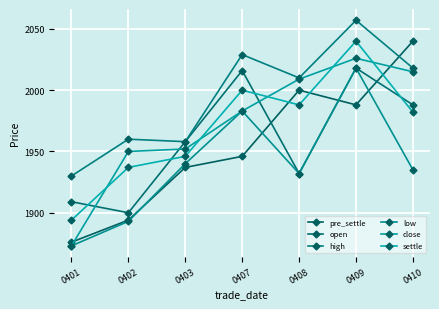

Count the number of data series in this chart.

6